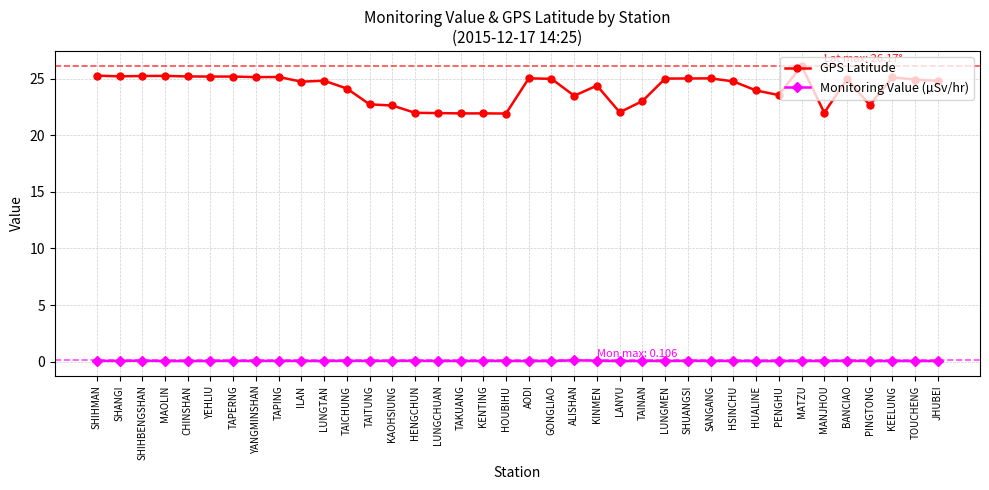

Is this an area chart (filled region under the line)?

No